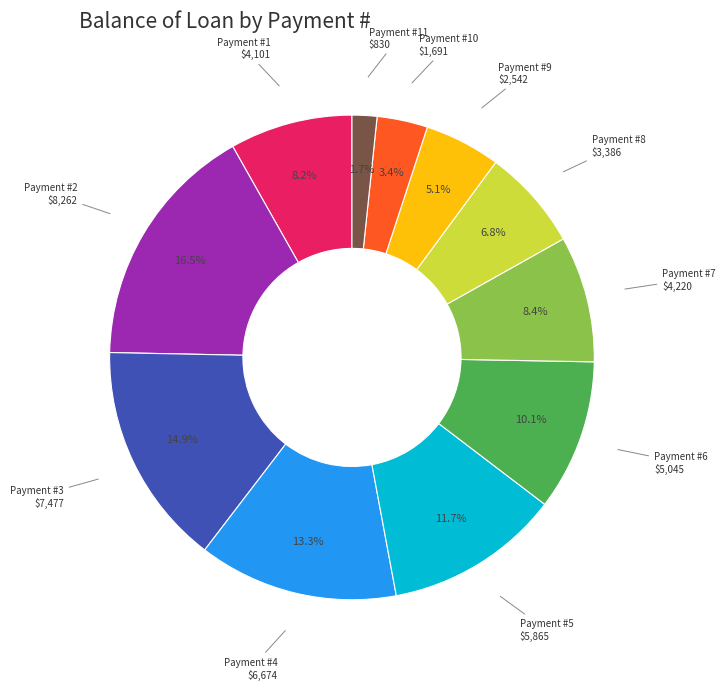

Does any single category account for the majority?

No